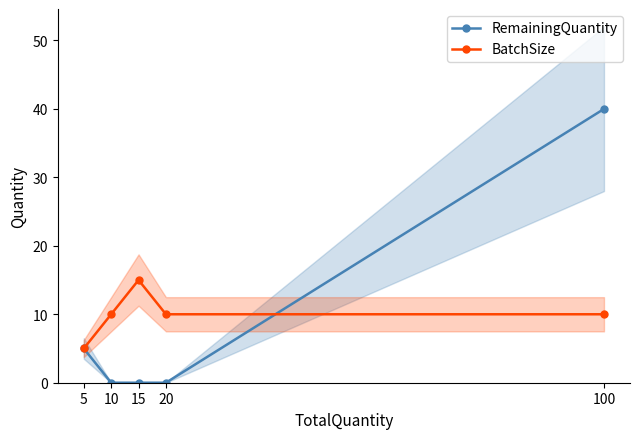

What value does the BatchSize series have at 15, to the nearest 10?

20